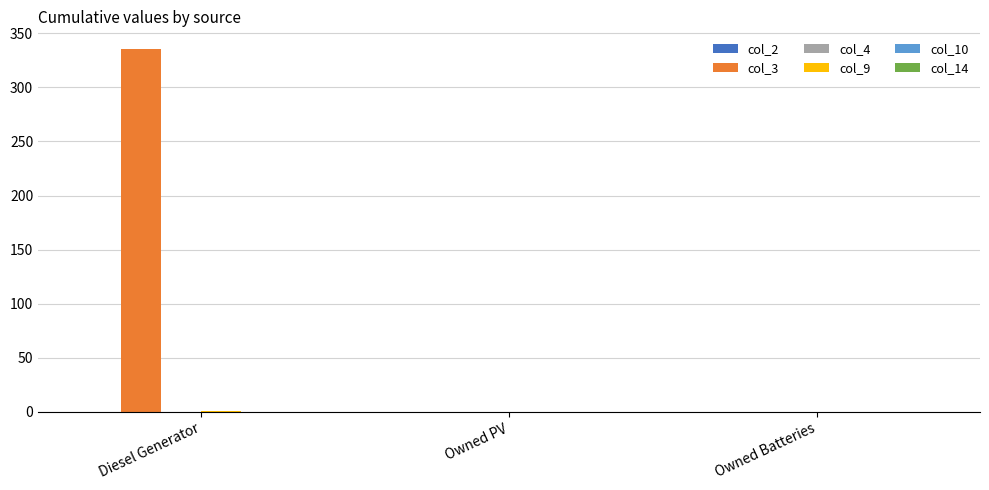

How many categories are shown in the chart?

3